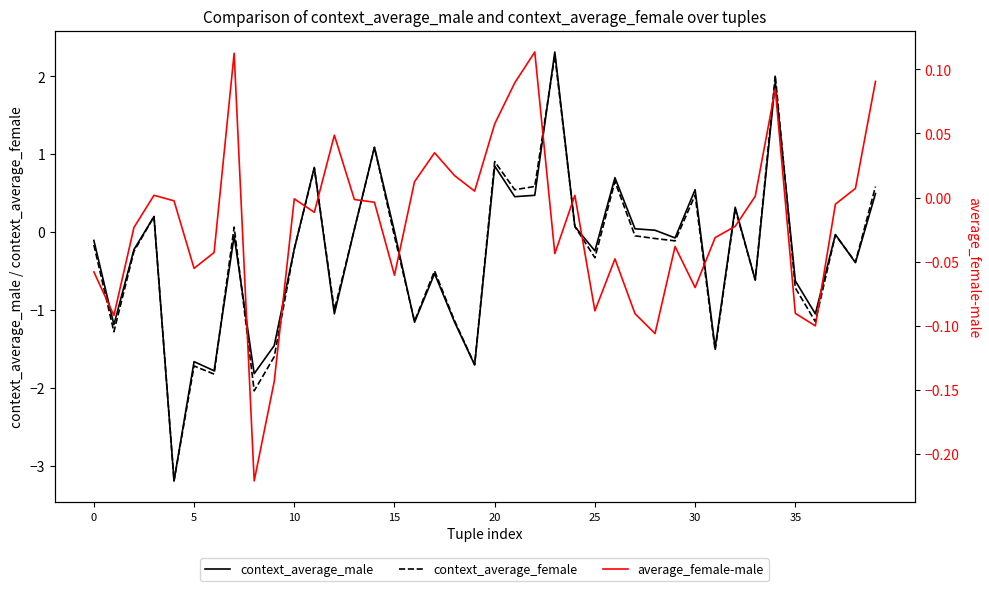

What is the label of the 19th point from the left?

18